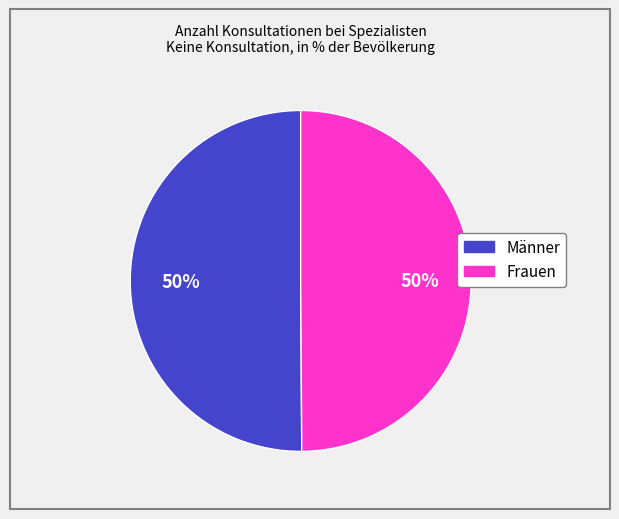

Is it true that Männer is 38% of the pie?

False